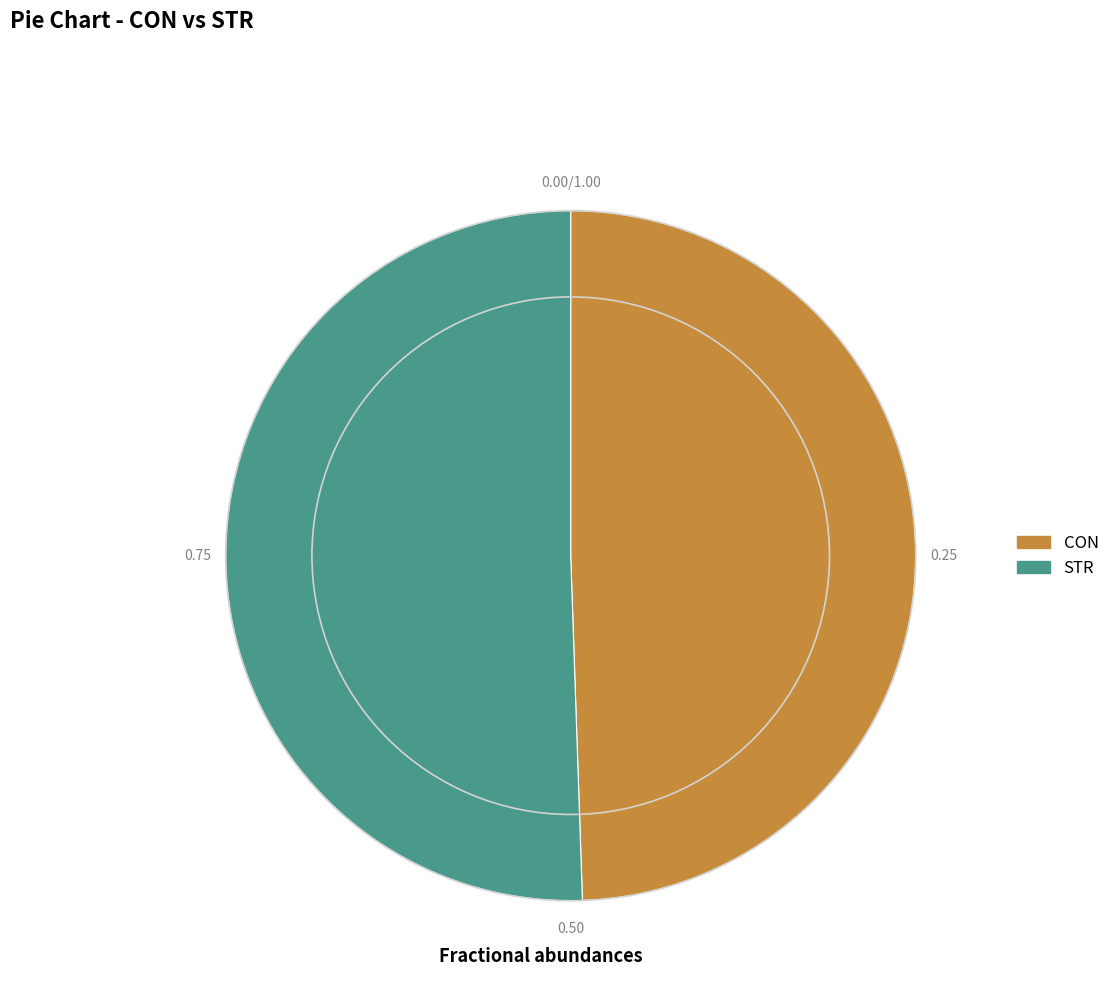

Approximately how many times larger is the value at STR compared to CON?

1.0